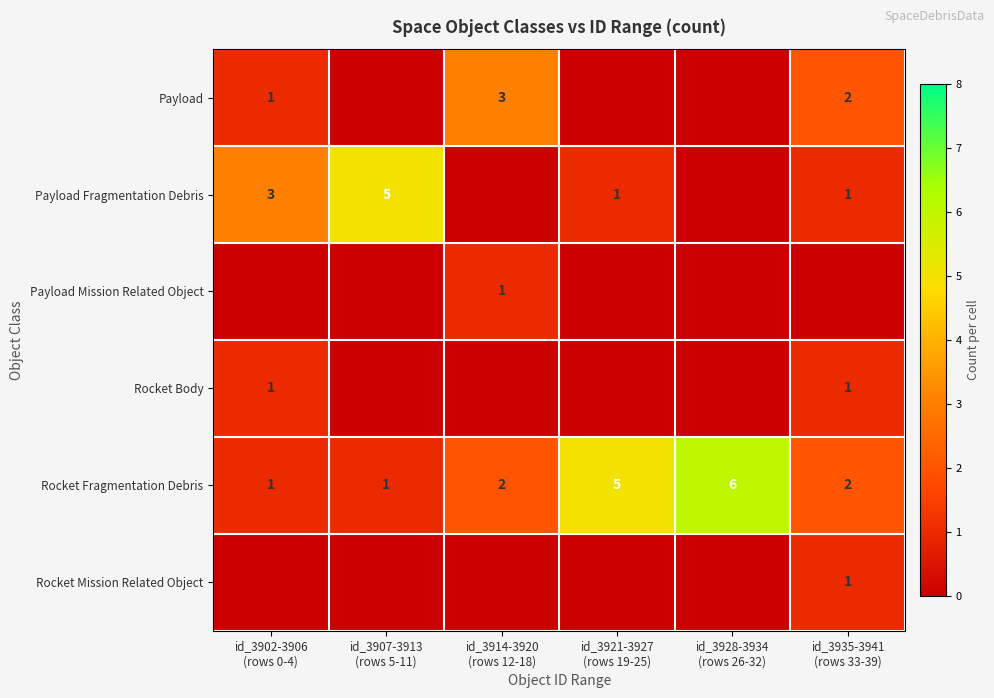

How many values in Rocket Mission Related Object are above zero?

1